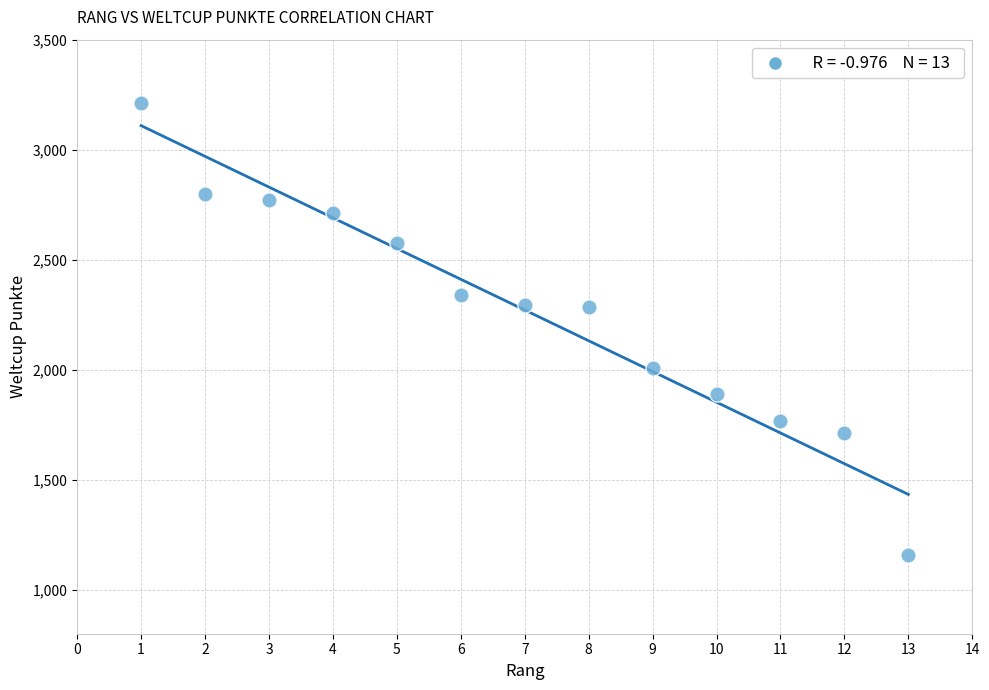

What is the range of X values (max minus min)?

12